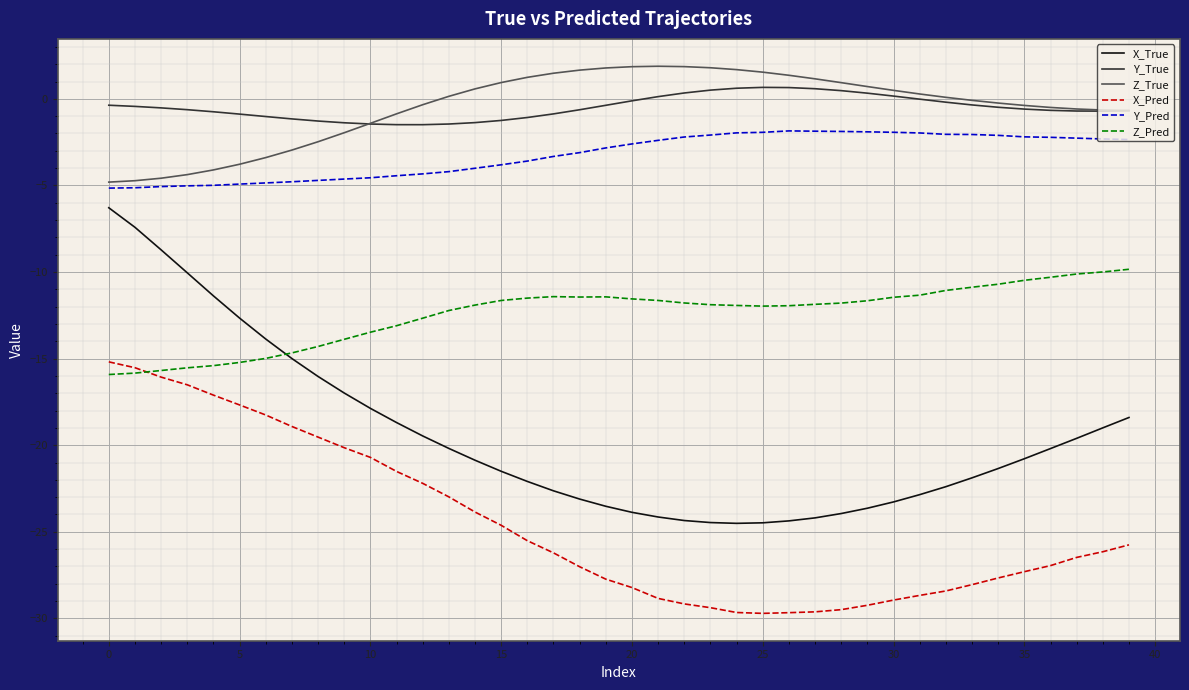

True or false: Z_Pred and Y_True cross at least once.

False